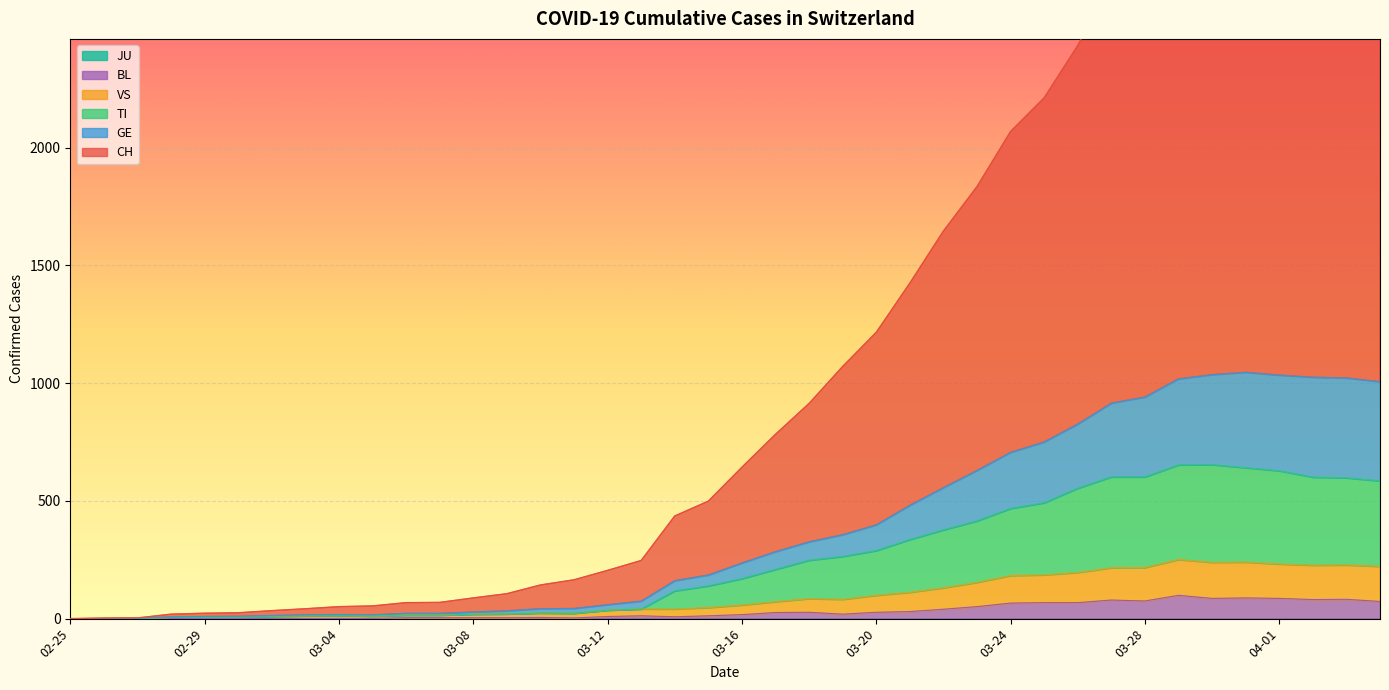

What is the value of the VS point at the 17th from the left?

36